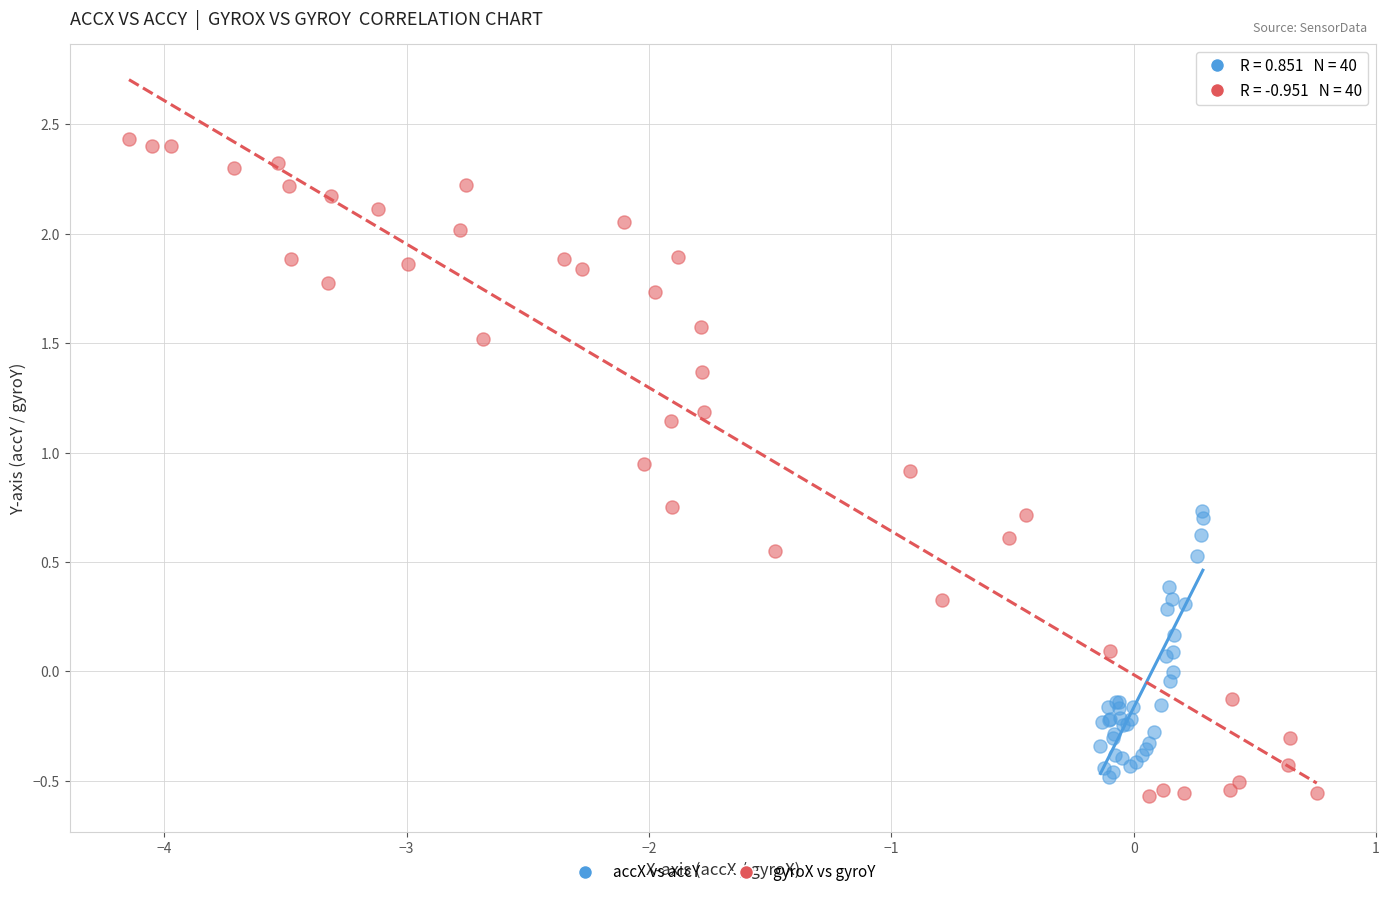

What are all the series names shown in the legend?

accX vs accY, gyroX vs gyroY